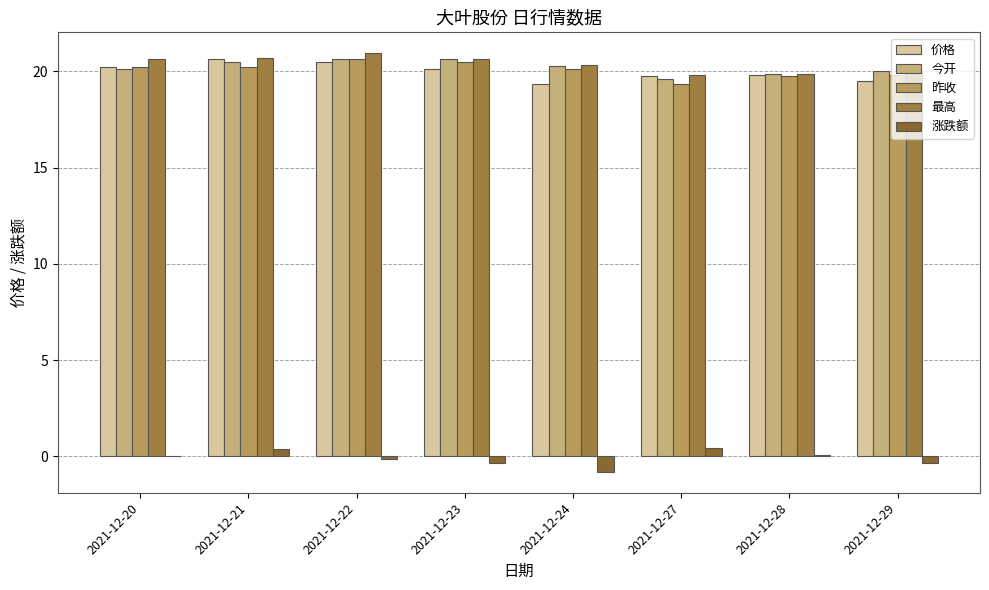

What is the spread (max minus min) of values at 2021-12-24?

21.1